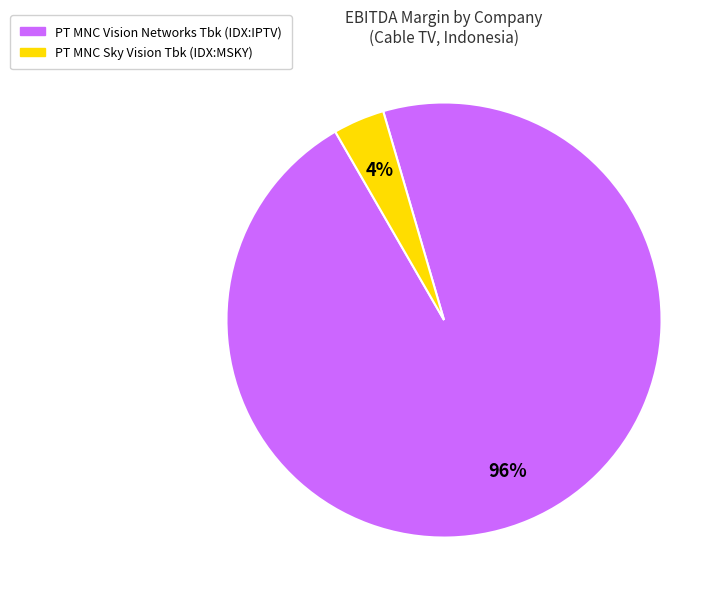

To the nearest percent, what is the average slice percentage?

50%